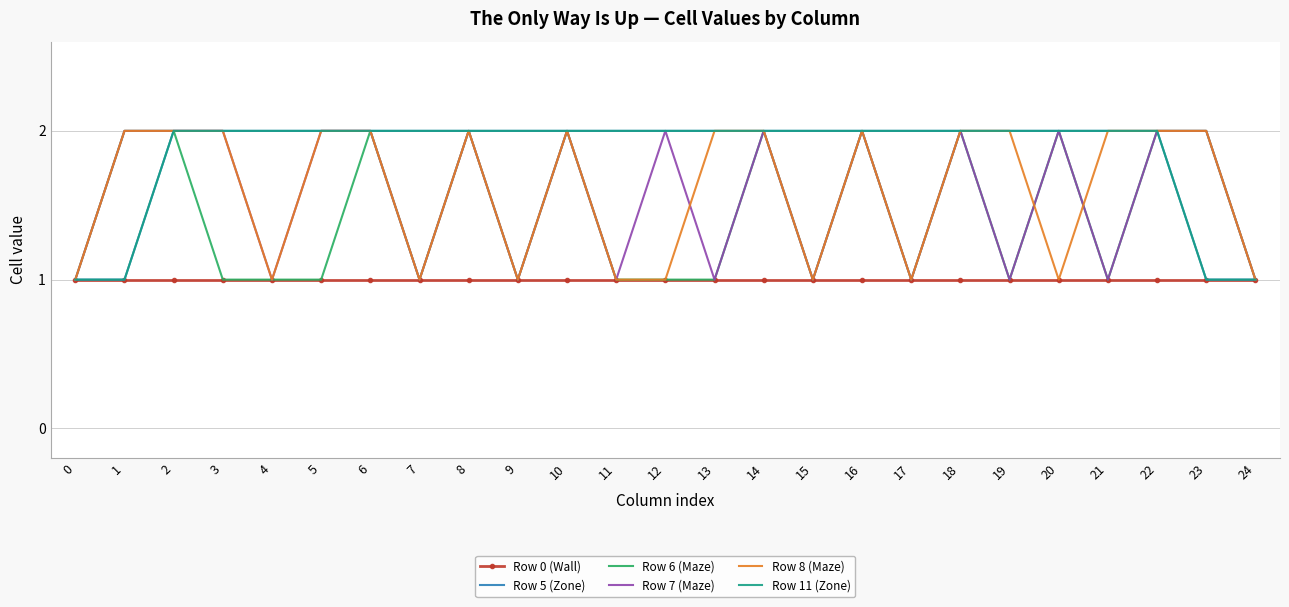

Is this an area chart (filled region under the line)?

No